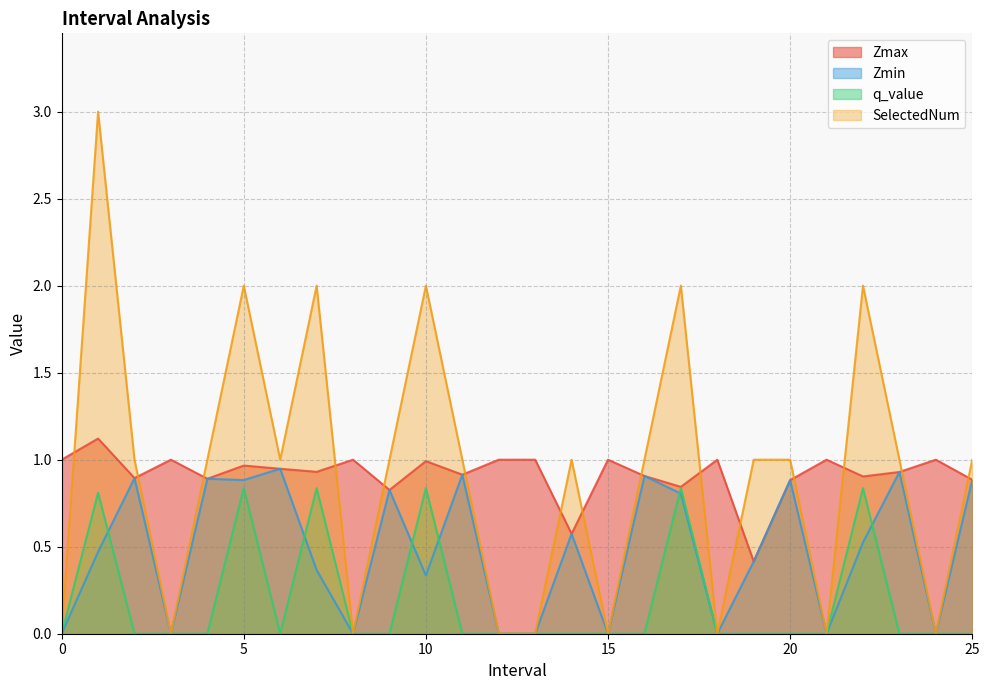

Reading left to right, transcribe all the data shown in this chart.

Zmax: 1.0	1.1	0.9	1.0	0.9	1.0	0.9	0.9	1.0	0.8	1.0	0.9	1.0	1.0	0.6	1.0	0.9	0.8	1.0	0.4	0.9	1.0	0.9	0.9	1.0	0.9
Zmin: 0.0	0.5	0.9	0.0	0.9	0.9	0.9	0.4	0.0	0.8	0.3	0.9	0.0	0.0	0.6	0.0	0.9	0.8	0.0	0.4	0.9	0.0	0.5	0.9	0.0	0.9
q_value: 0.0	0.8	0.0	0.0	0.0	0.8	0.0	0.8	0.0	0.0	0.8	0.0	0.0	0.0	0.0	0.0	0.0	0.8	0.0	0.0	0.0	0.0	0.8	0.0	0.0	0.0
SelectedNum: 0.0	3.0	1.0	0.0	1.0	2.0	1.0	2.0	0.0	1.0	2.0	1.0	0.0	0.0	1.0	0.0	1.0	2.0	0.0	1.0	1.0	0.0	2.0	1.0	0.0	1.0